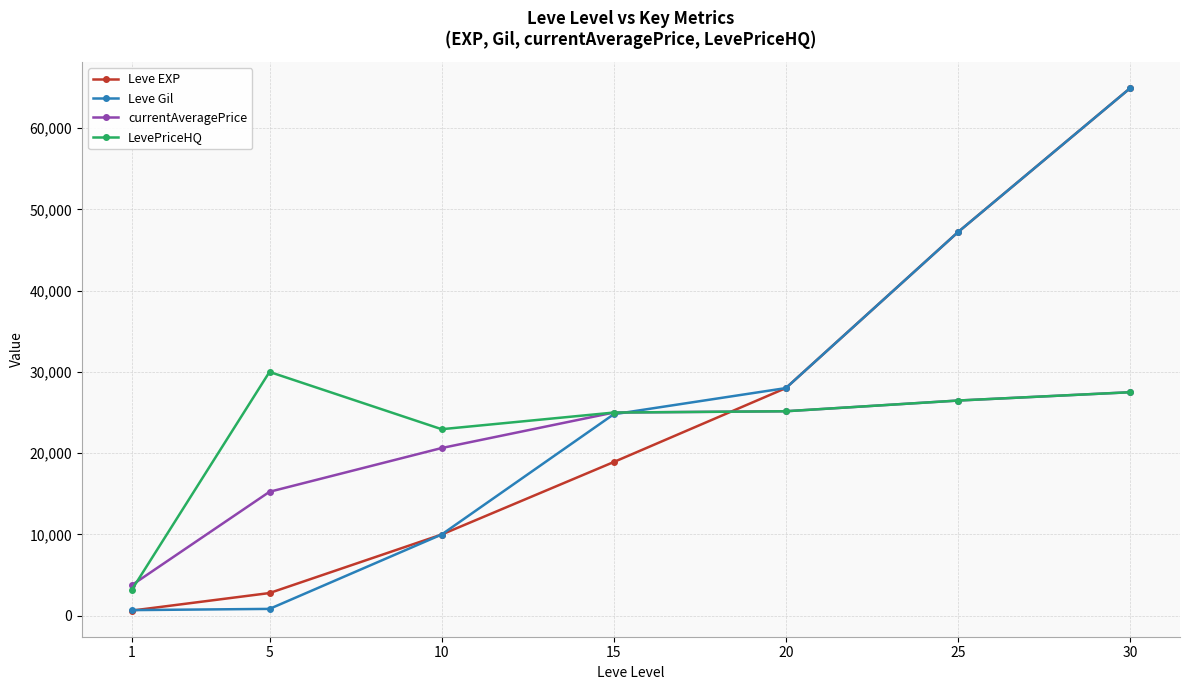

Is it true that Leve Gil equals 690 at 1?

True